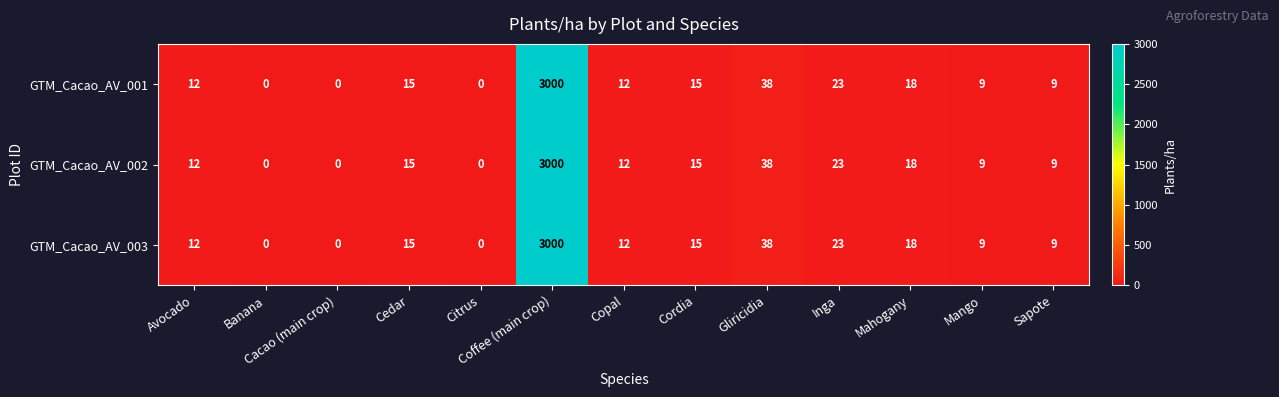

What is the average value of the GTM_Cacao_AV_001 series?

242